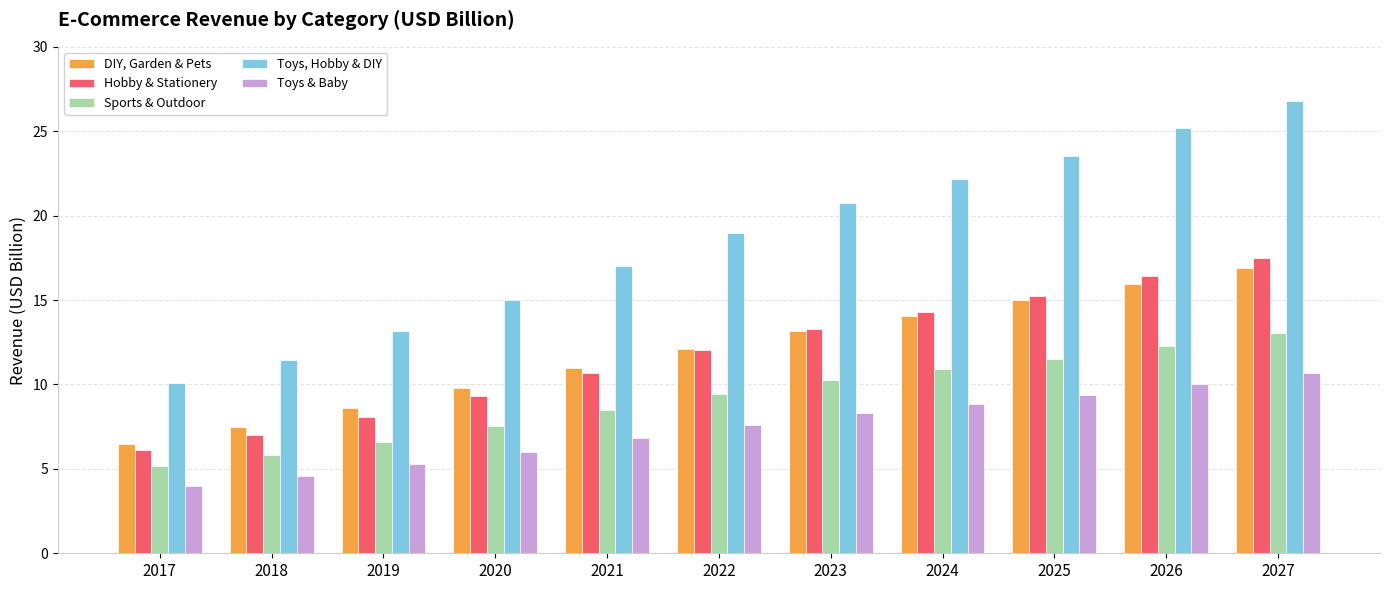

The value of Sports & Outdoor at 2025 is 11.5. True or false?

True